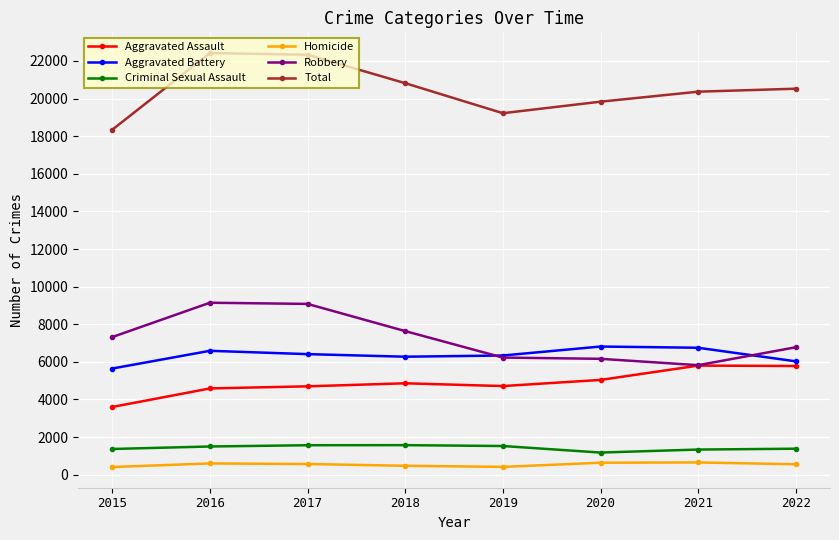

In Aggravated Assault, how many points are higher than both neighbors (excluding endpoints)?

2